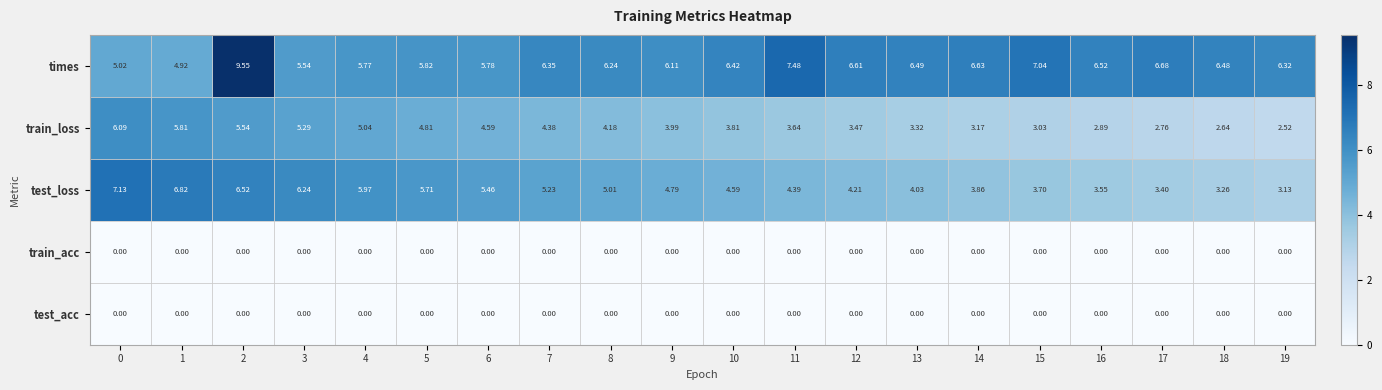

Which series changed the most between 3 and 6?

test_loss